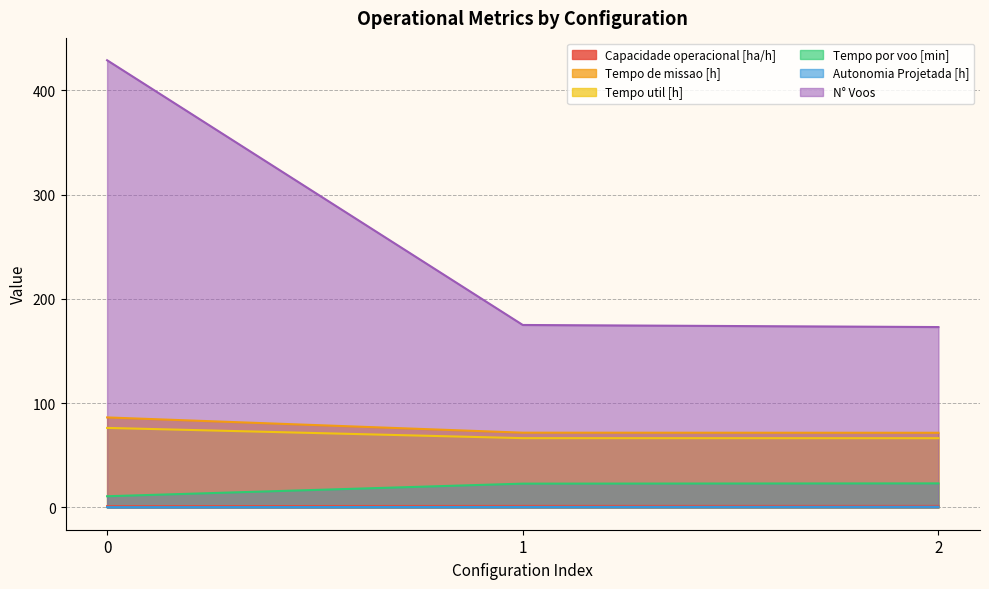

What is the difference between the highest and lowest values at 1?

174.6